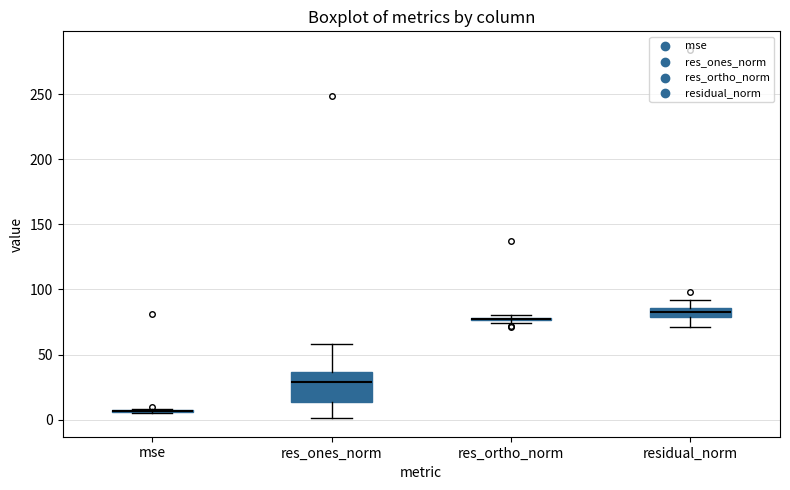

Which box is the tallest, from its lower edge to its upper edge?

res_ones_norm